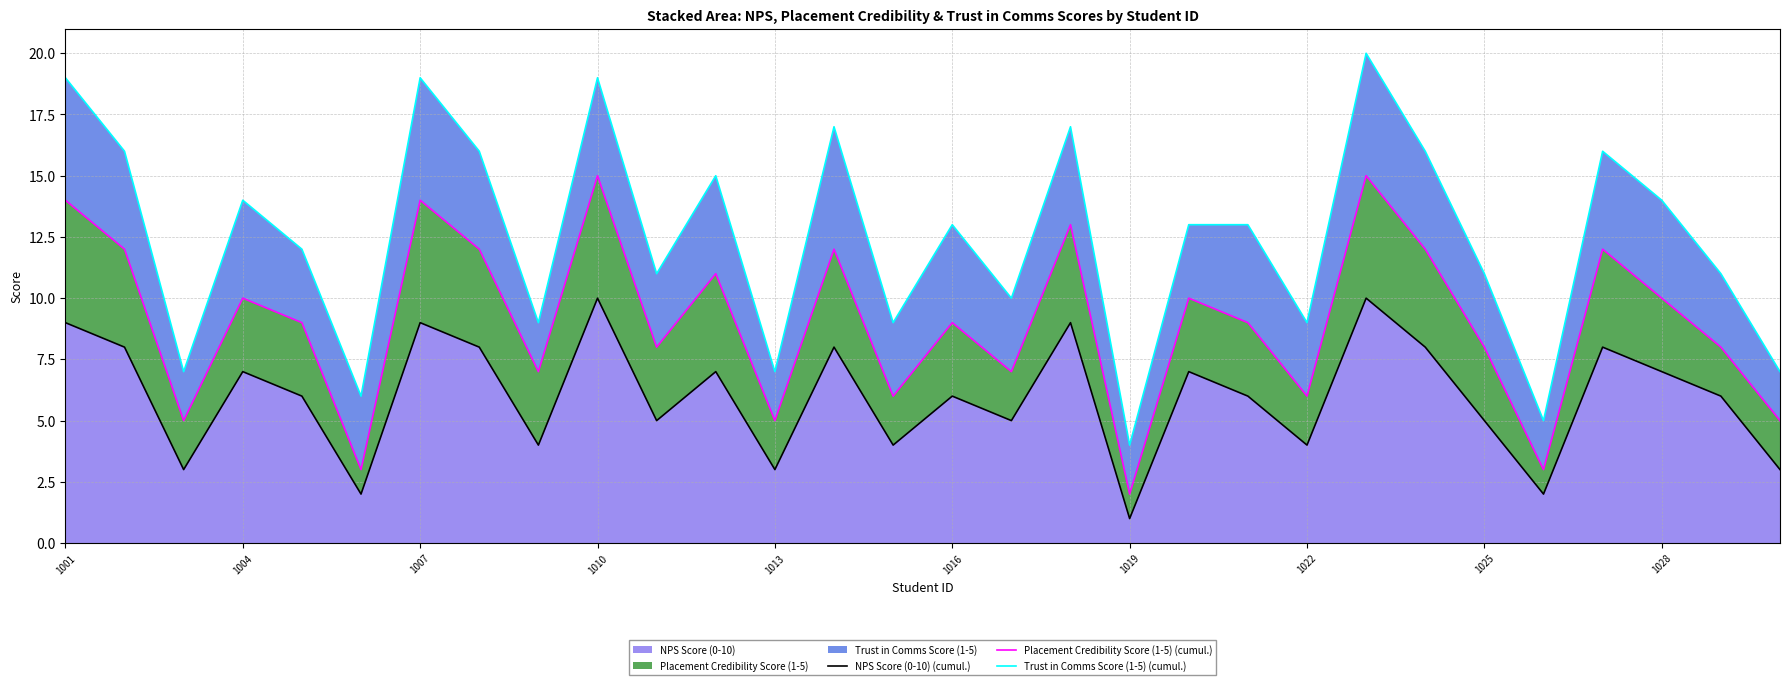

Is it true that NPS Score (0-10) equals 2 at 1025?

False